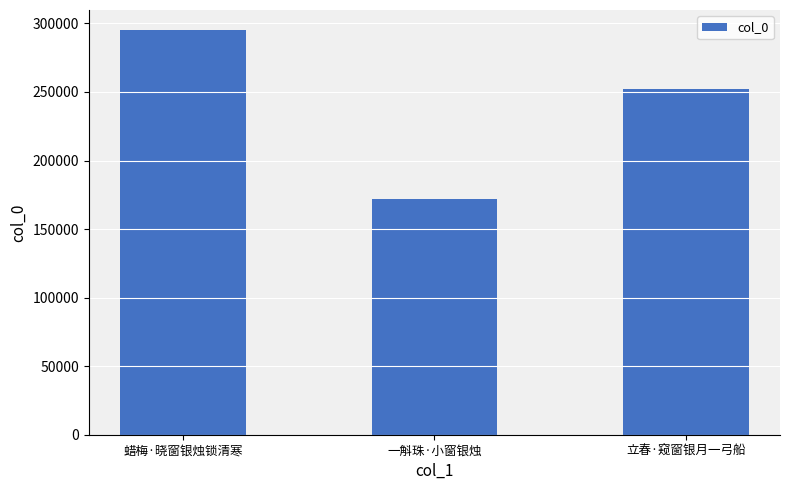

List the labels in order of value, largest first.

蜡梅·晓窗银烛锁清寒, 立春·窥窗银月一弓船, 一斛珠·小窗银烛